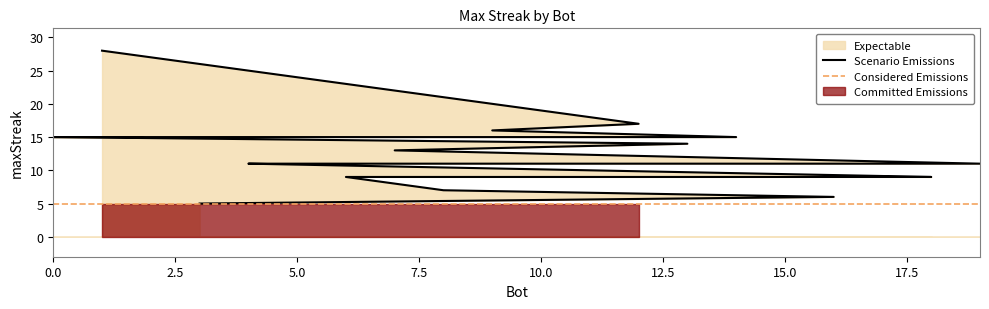

What is the sum of all values?

244